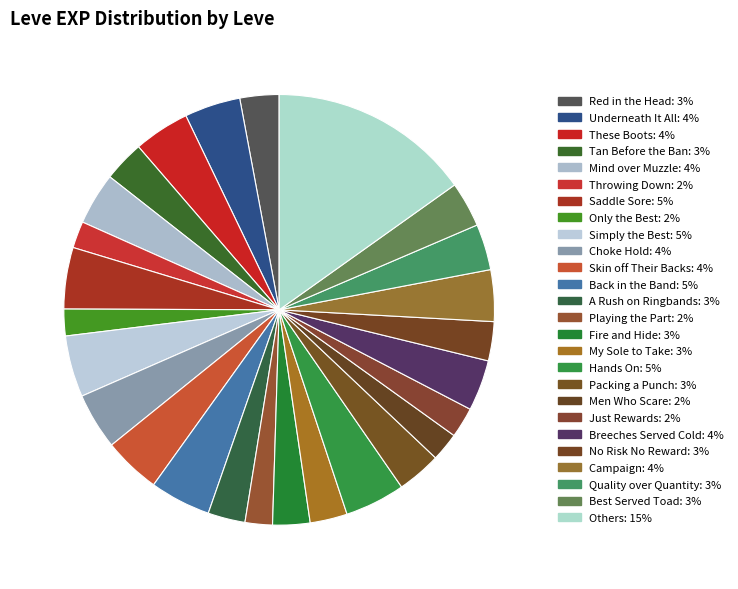

Count the number of slices in the pie.

26